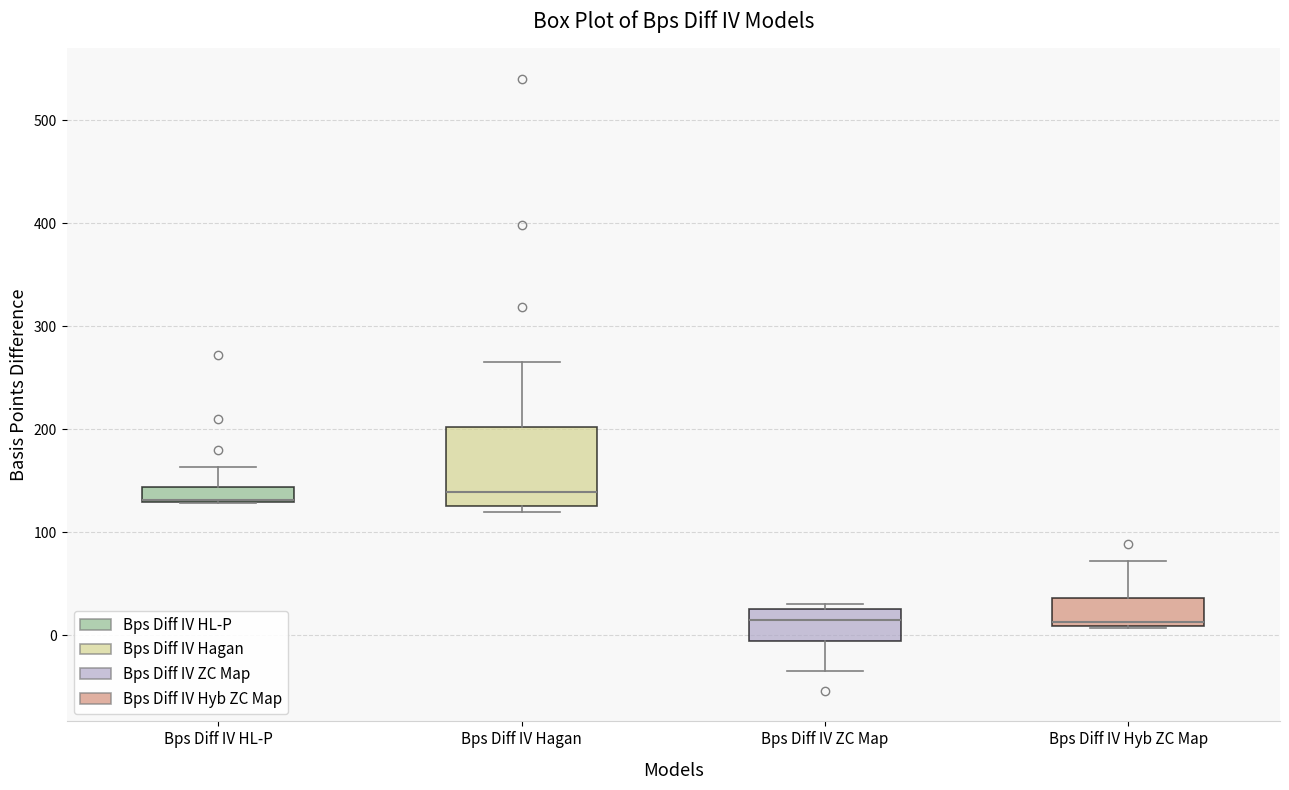

Where does the median line of the box for Bps Diff IV Hagan sit on the y-axis? The values are not printed on the chart, so give them approximately, as read against the axis.

140